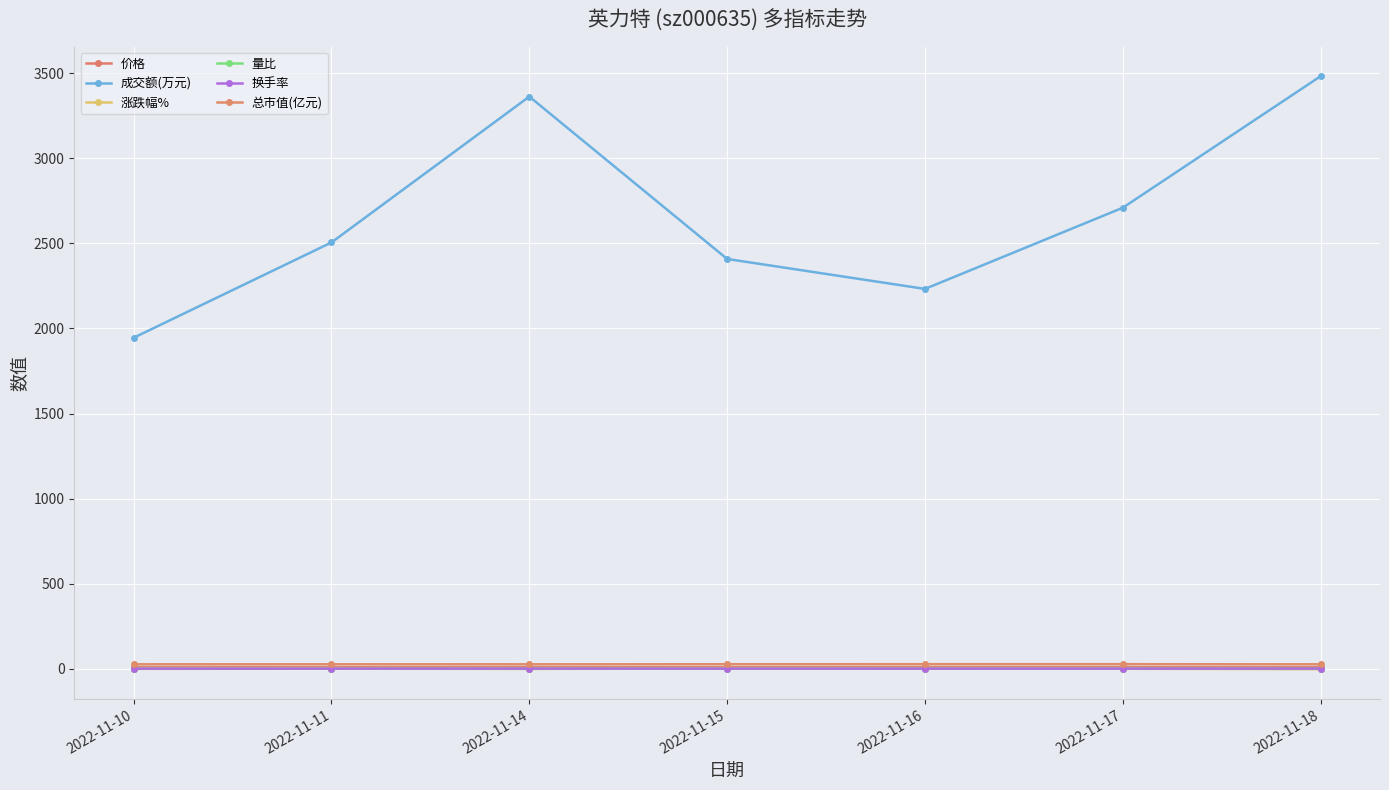

Reading left to right, transcribe all the data shown in this chart.

价格: 8.6	8.7	8.6	8.8	8.8	8.8	8.6
成交额(万元): 1945.0	2505.0	3362.0	2408.0	2232.0	2709.0	3482.0
涨跌幅%: -0.3	0.8	-0.8	1.9	0.6	0.1	-2.4
量比: 0.8	1.0	1.4	1.0	0.9	1.1	1.3
换手率: 0.7	0.9	1.3	0.9	0.8	1.0	1.3
总市值(亿元): 26.3	26.5	26.3	26.8	26.9	27.0	26.3